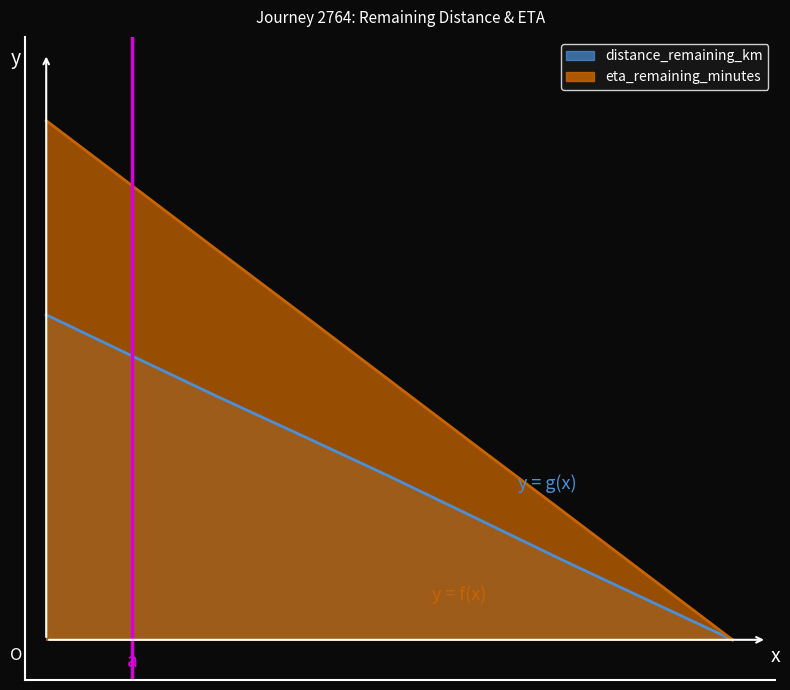

Reading left to right, list all the values displayed in this chart.

distance_remaining_km: 9.7	8.5	7.3	6.1	4.9	3.6	2.4	1.2	0.0
eta_remaining_minutes: 15.5	13.6	11.6	9.7	7.8	5.8	3.9	1.9	0.0